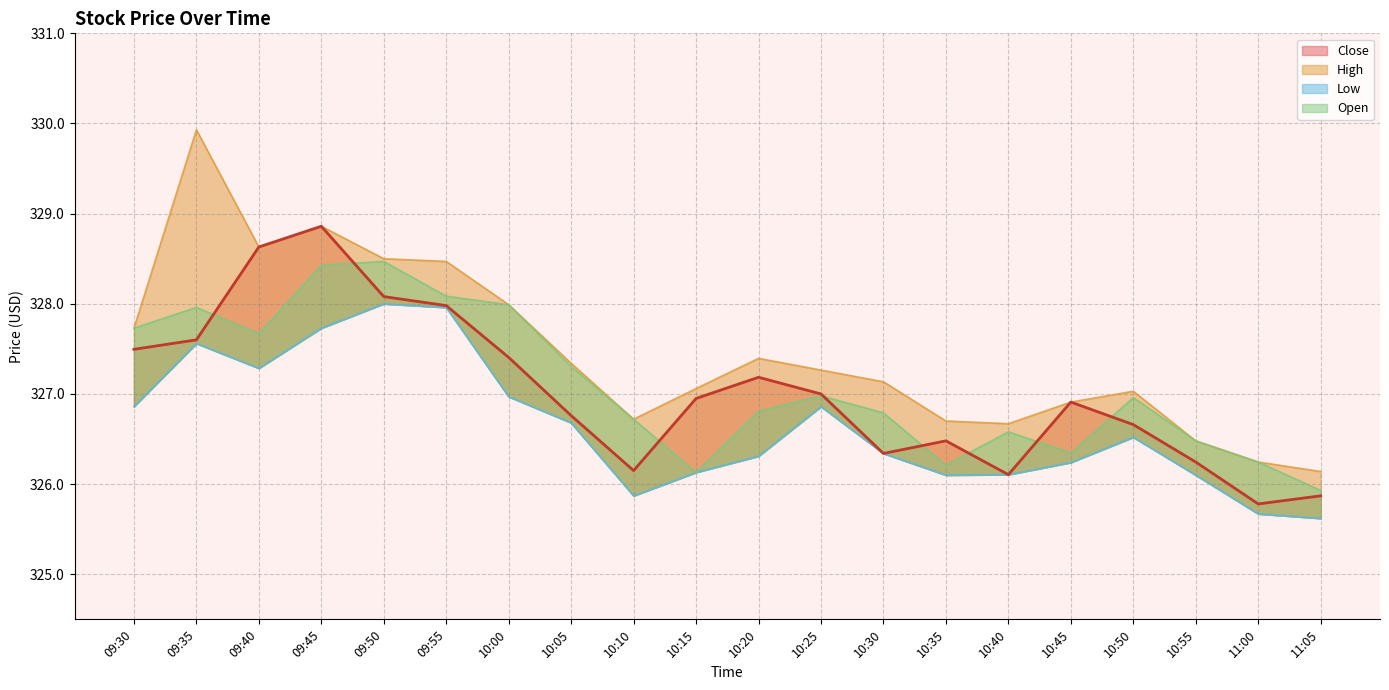

True or false: Open and High intersect in this chart.

False